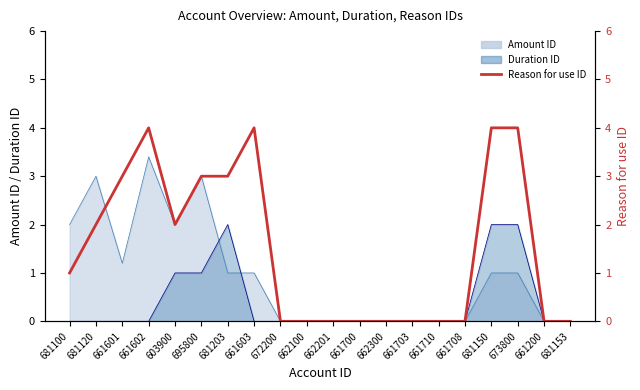

What is the maximum value shown in the chart?

4